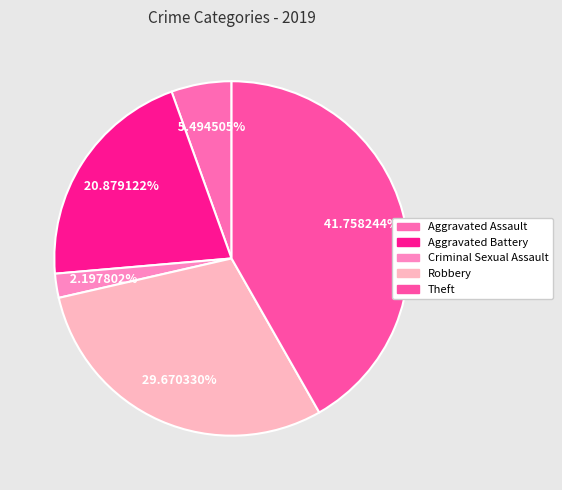

To the nearest percent, what is the average slice percentage?

20%